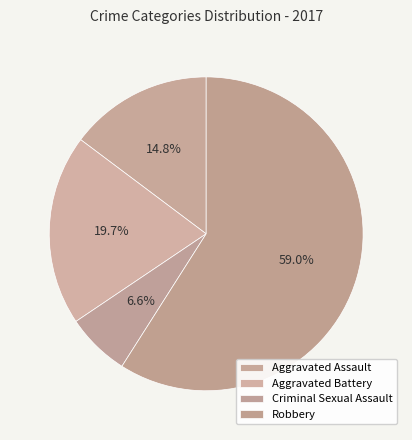

How many slices are in this pie chart?

4